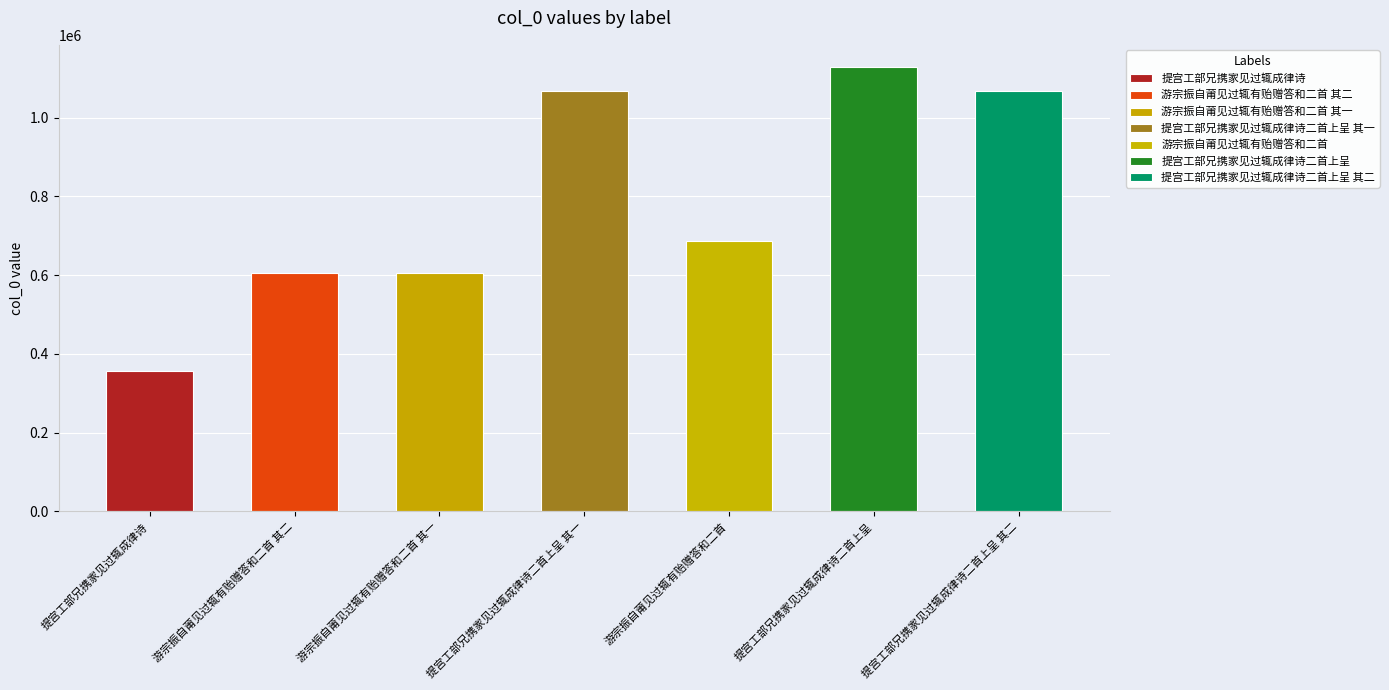

Rank the categories by value from lowest to highest.

提宫工部兄携家见过辄成律诗, 游宗振自莆见过辄有贻赠答和二首 其一, 游宗振自莆见过辄有贻赠答和二首 其二, 游宗振自莆见过辄有贻赠答和二首, 提宫工部兄携家见过辄成律诗二首上呈 其一, 提宫工部兄携家见过辄成律诗二首上呈 其二, 提宫工部兄携家见过辄成律诗二首上呈